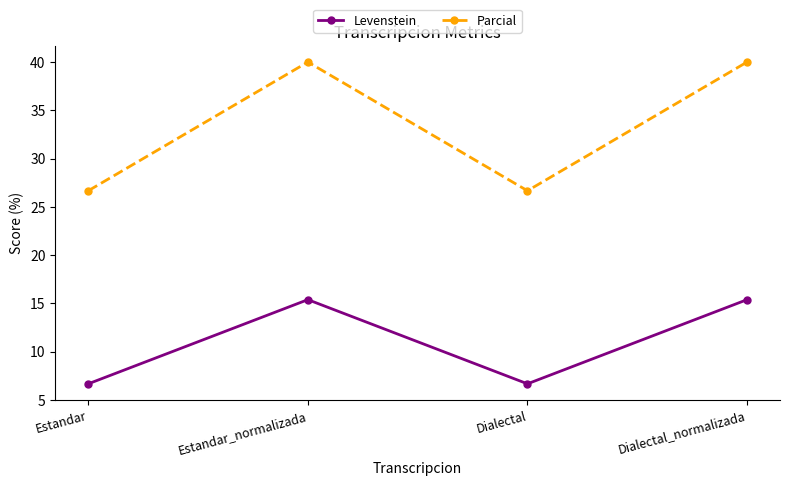

Reading right to left, extract all data points from this chart.

Levenstein: Dialectal_normalizada=15.4	Dialectal=6.7	Estandar_normalizada=15.4	Estandar=6.7
Parcial: Dialectal_normalizada=40.0	Dialectal=26.7	Estandar_normalizada=40.0	Estandar=26.7